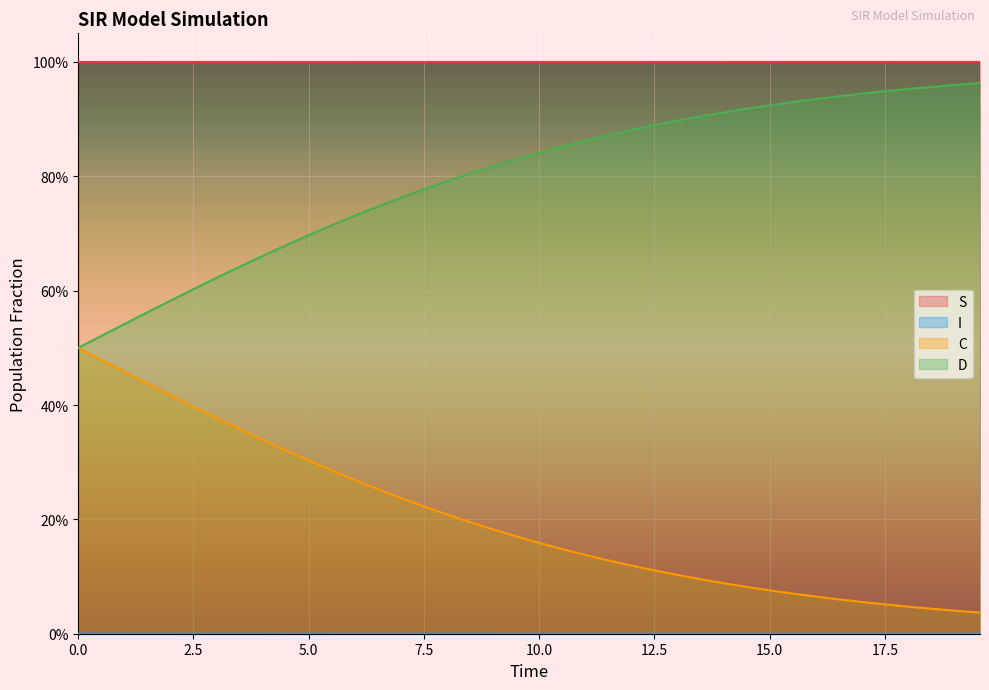

Does the chart display data point markers on the line(s)?

No